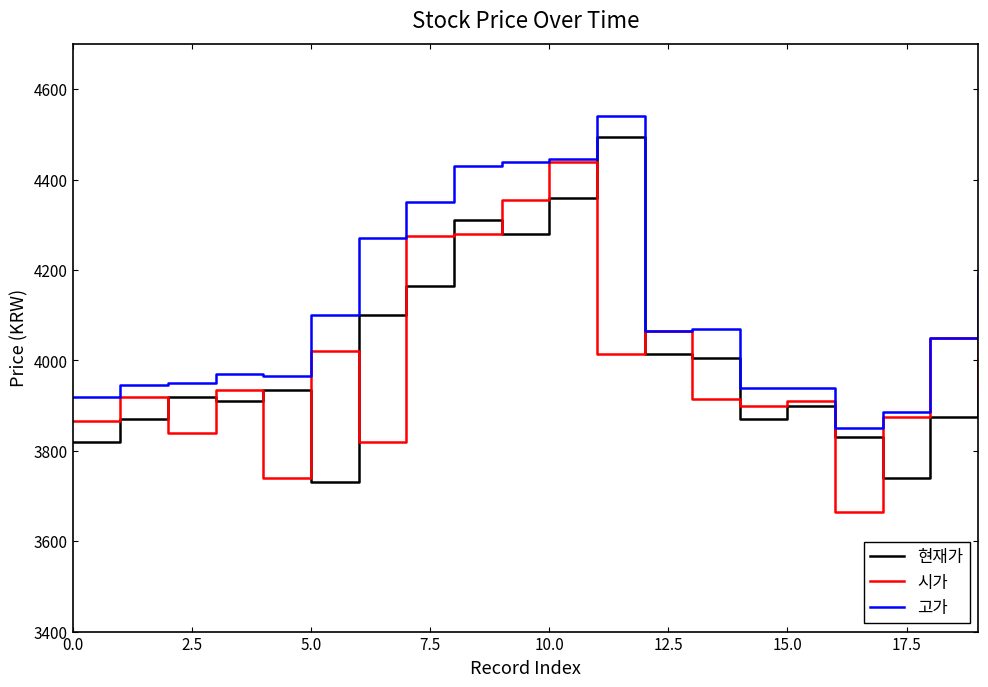

What is the highest value of the 고가 series?

4540